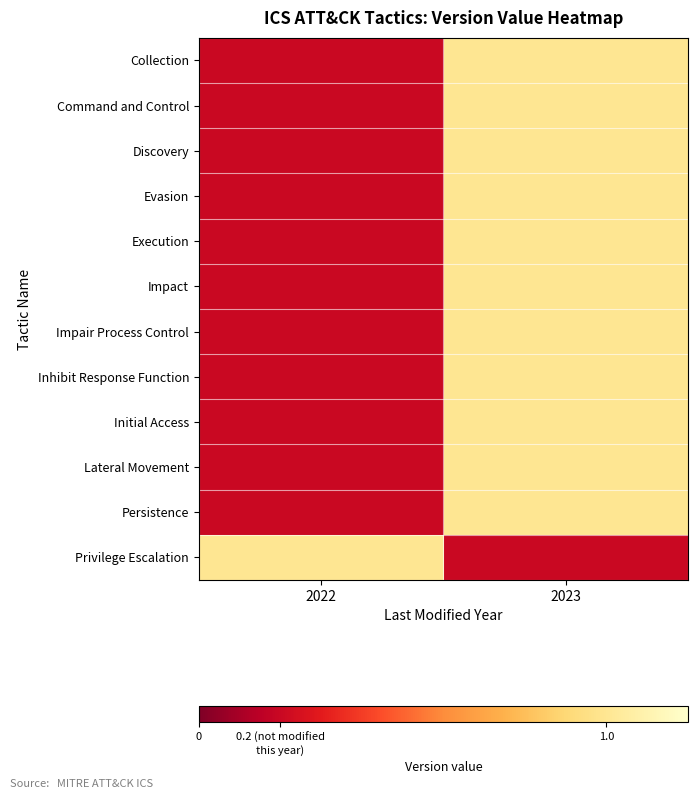

At which category is the sum across all series the highest?

2023